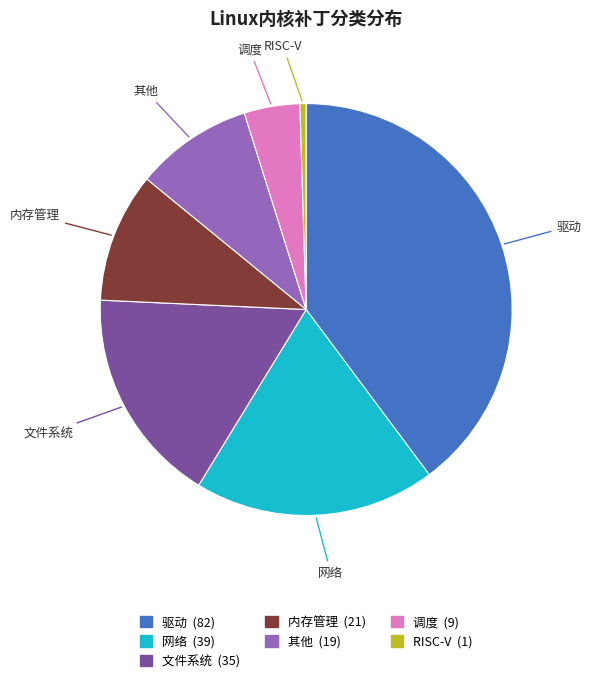

Which has a higher value, 其他 or 文件系统?

文件系统